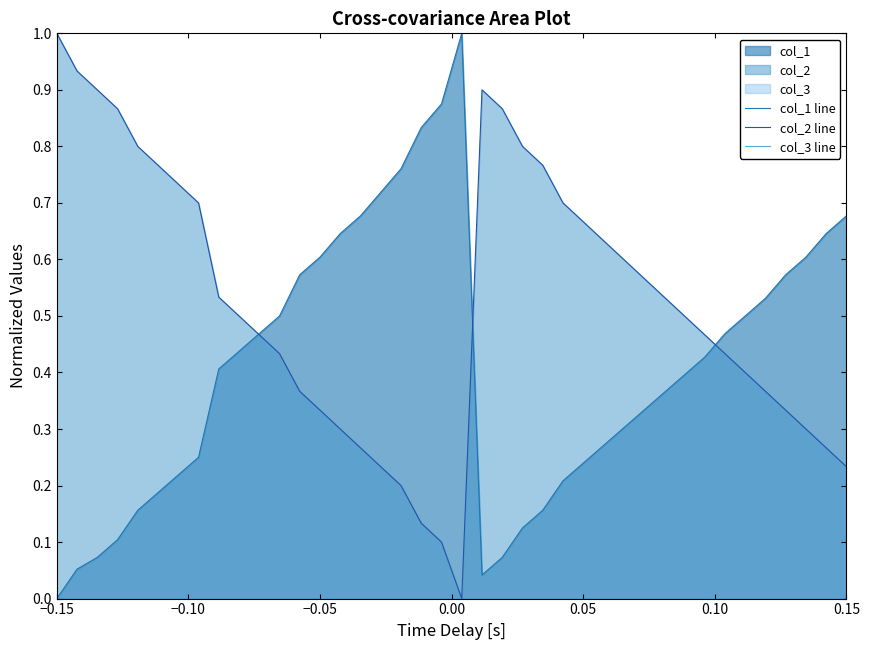

List the series in order of their overall mean, lowest first.

col_3 line, col_1 line, col_2 line